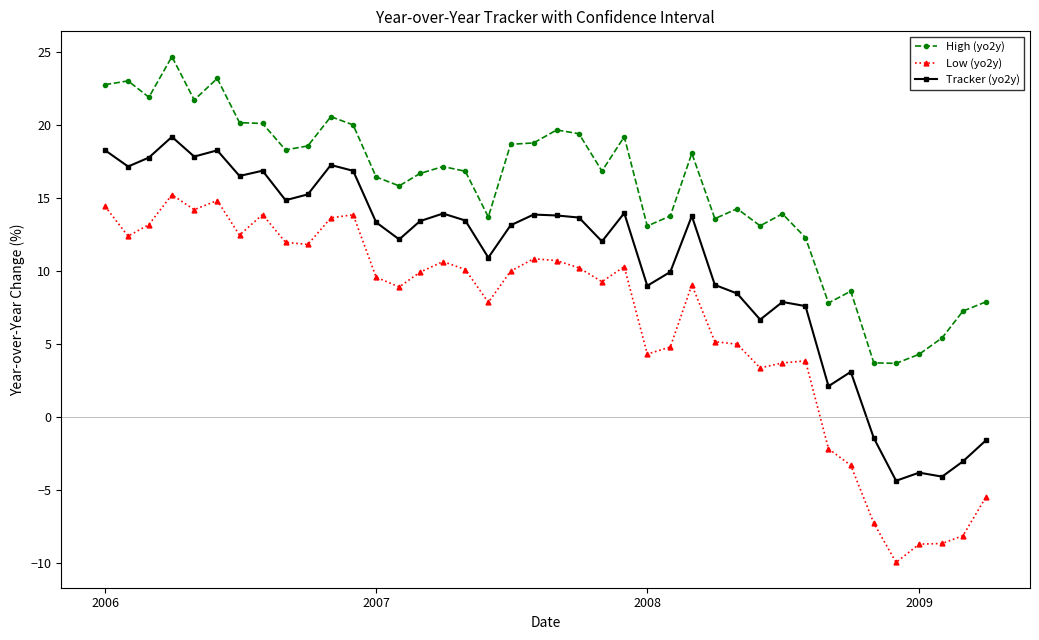

What is the average value of the High (yo2y) series?

15.6